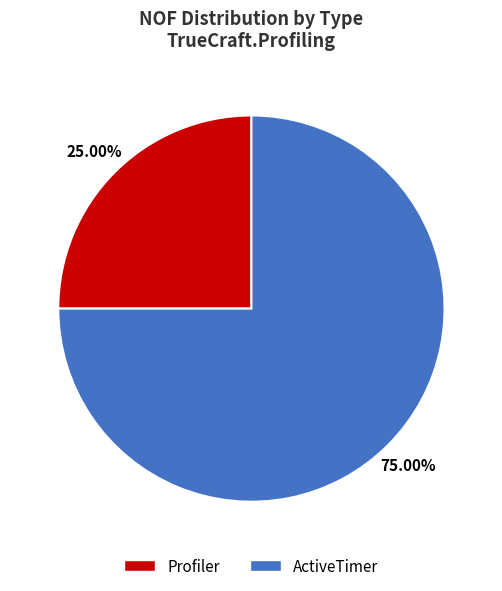

True or false: ActiveTimer accounts for 67% of the total.

False